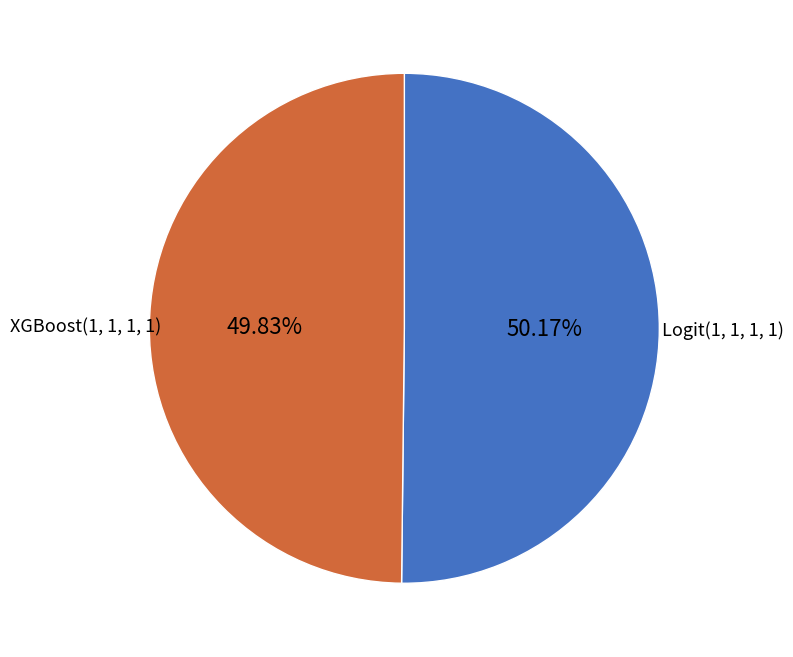

How many slices are in this pie chart?

2